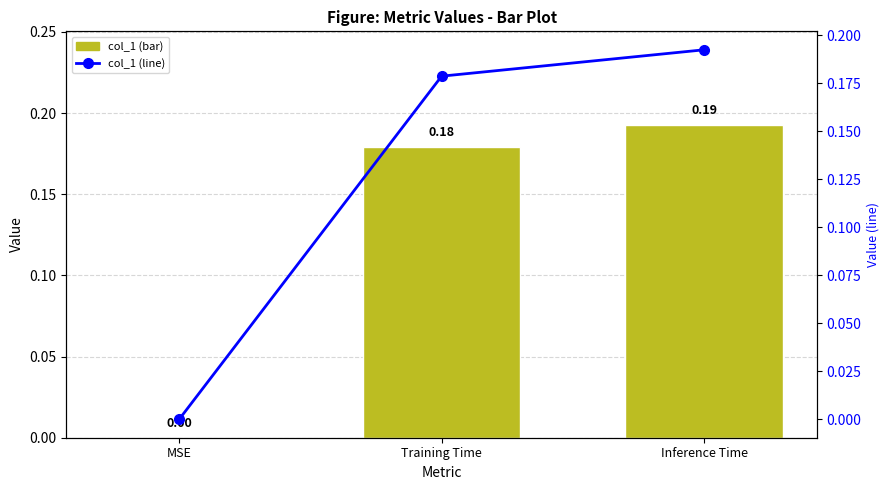

Is it true that col_1 (line) equals 0.2 at Inference Time?

True